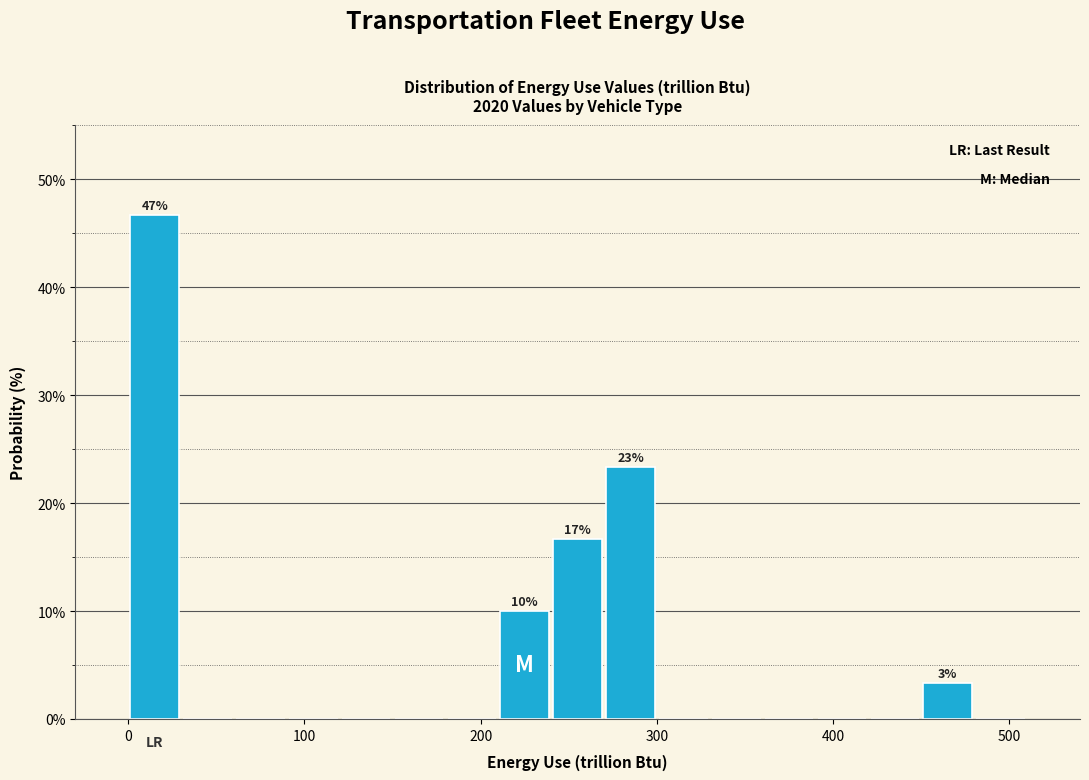

Around what value on the x-axis is the tallest bar? Give the approximate position of its centre, as read against the axis.

20